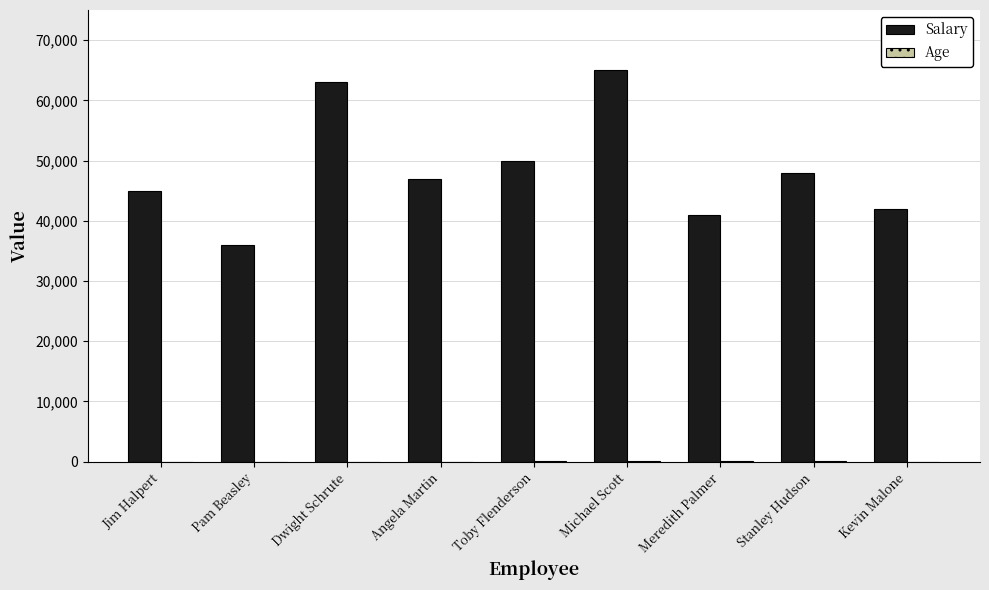

What is the sum of all Salary values?

437000